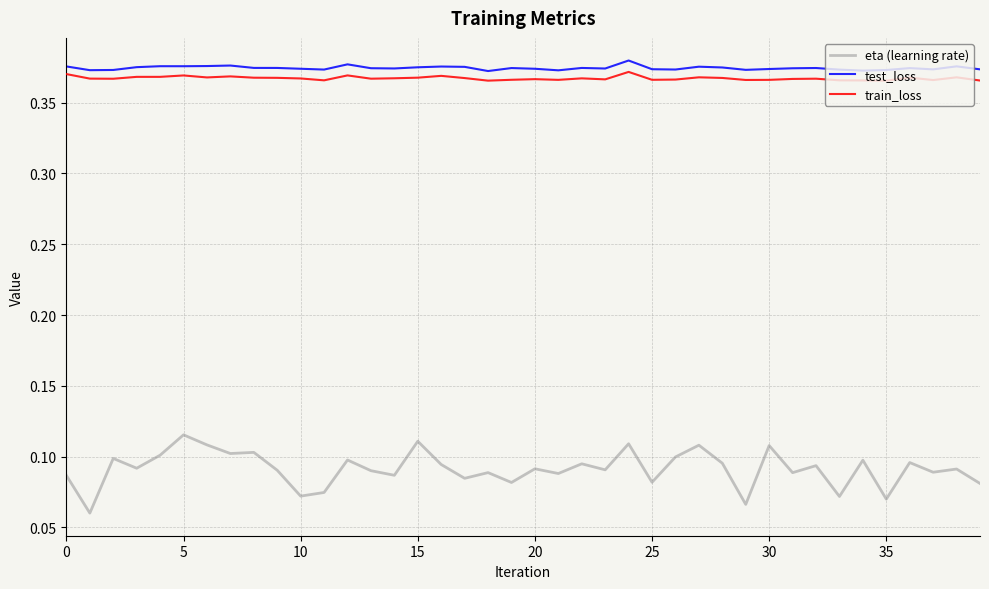

Does the chart display data point markers on the line(s)?

No